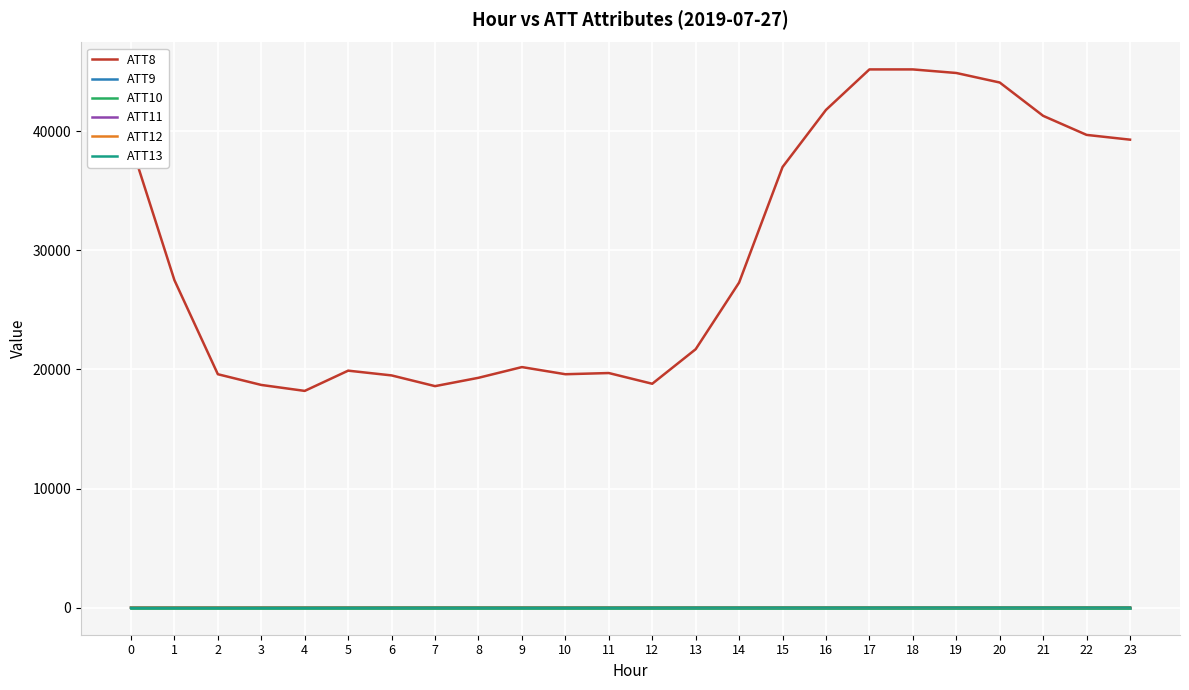

Does the chart display data point markers on the line(s)?

No